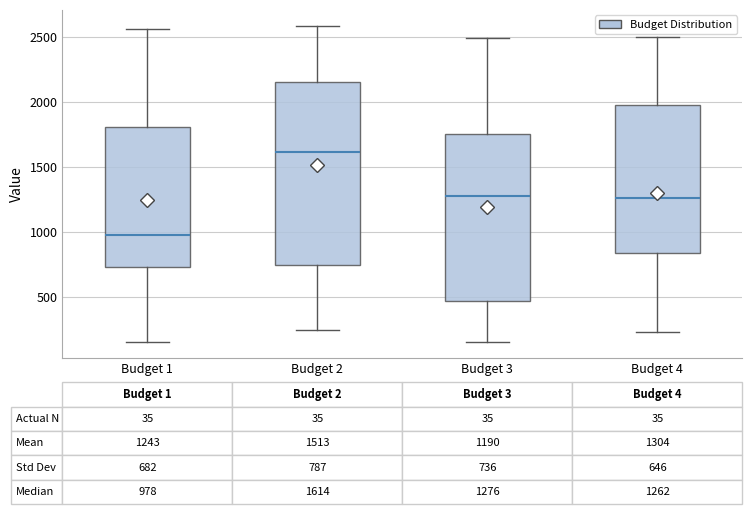

Which box's median line is the lowest?

Budget 1